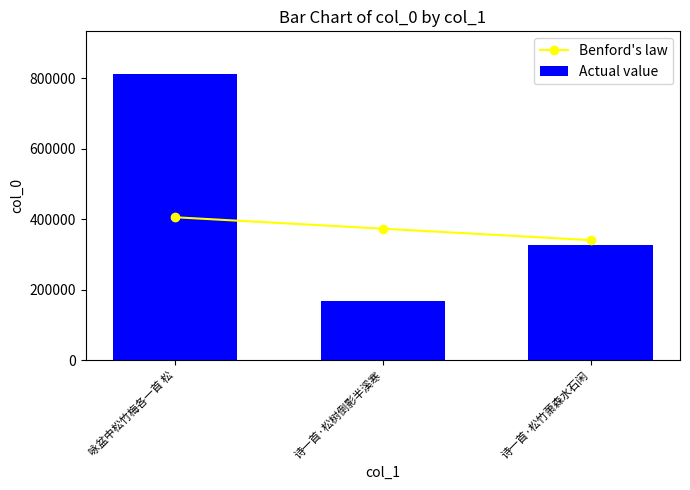

How many categories are shown in the chart?

3